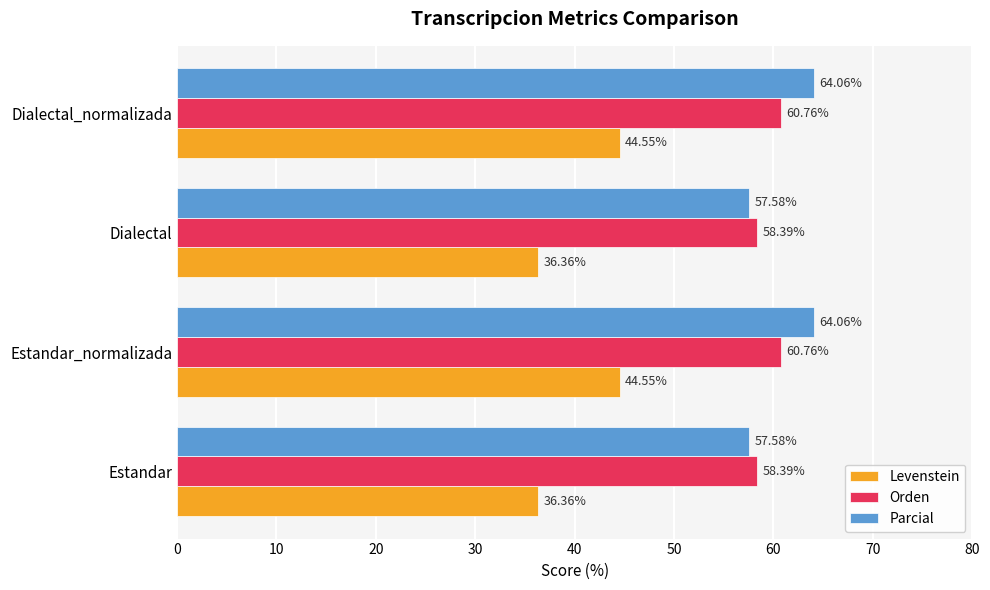

Between Estandar_normalizada and Dialectal, which series saw the biggest shift?

Levenstein